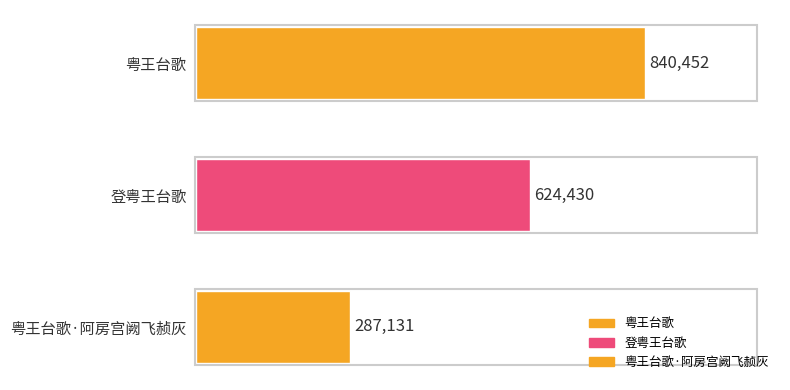

Does the chart contain any negative values?

No